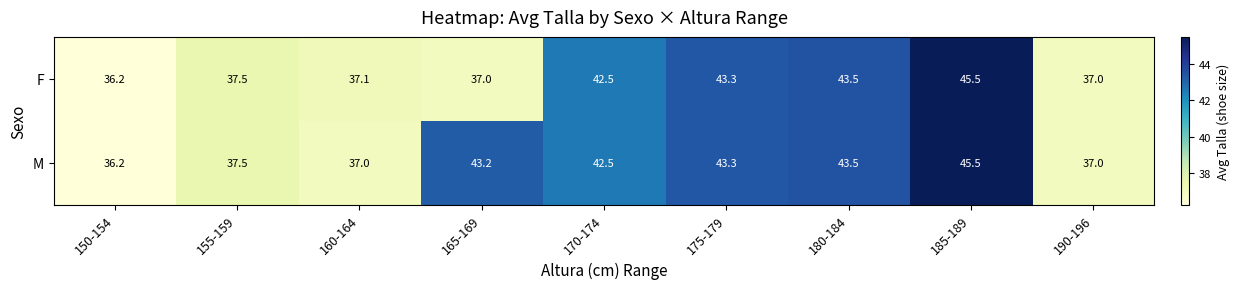

What is the difference between the highest and lowest values at 160-164?

0.1